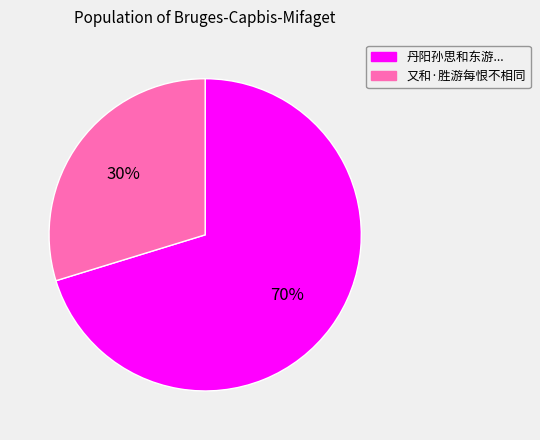

Count the number of slices in the pie.

2